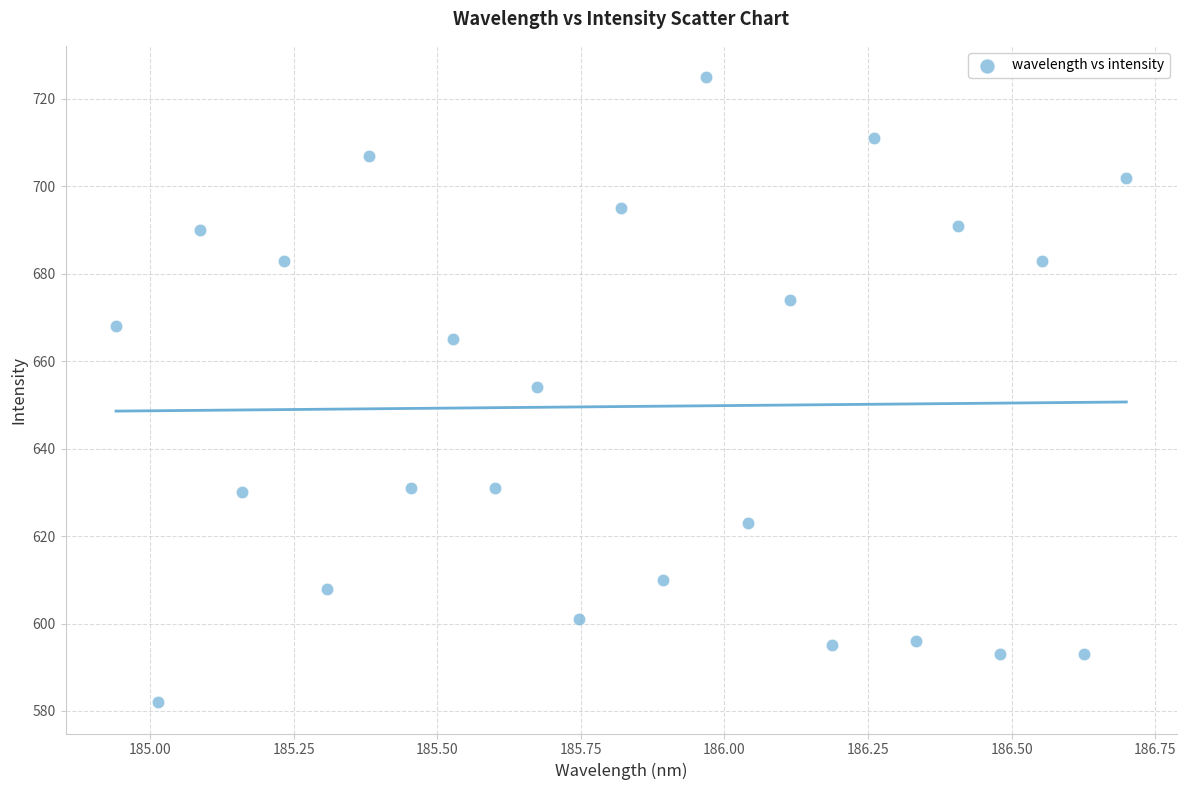

What is the range of Y values (max minus min)?

143